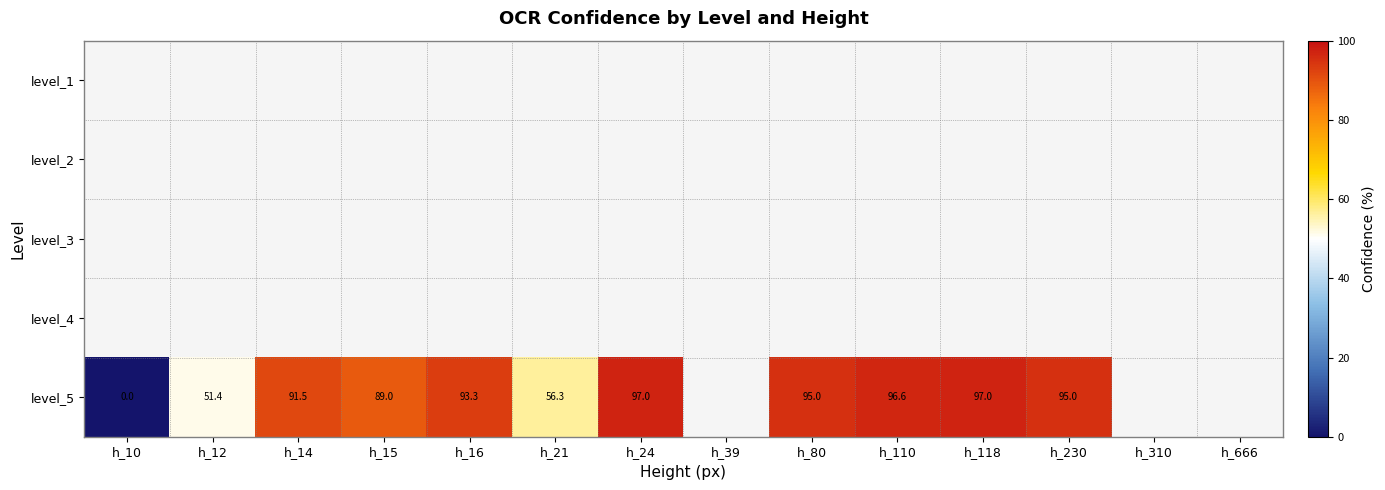

The level_5 series shows 95.0 at h_230. True or false?

True